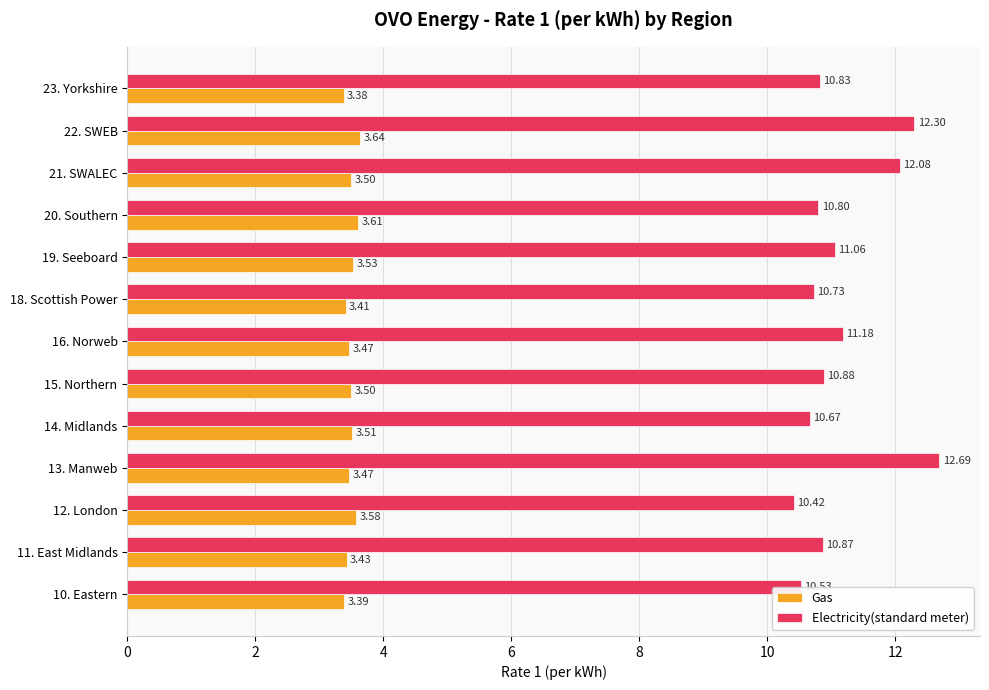

What is the difference between the maximum and minimum values in the Electricity(standard meter) series?

2.3